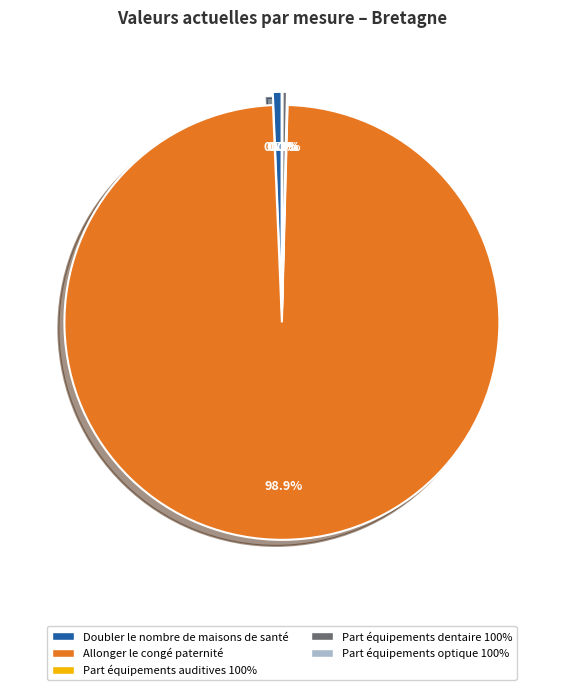

Is the sum of Part équipements
optique 100% and Allonger le congé
paternité greater than half?

Yes